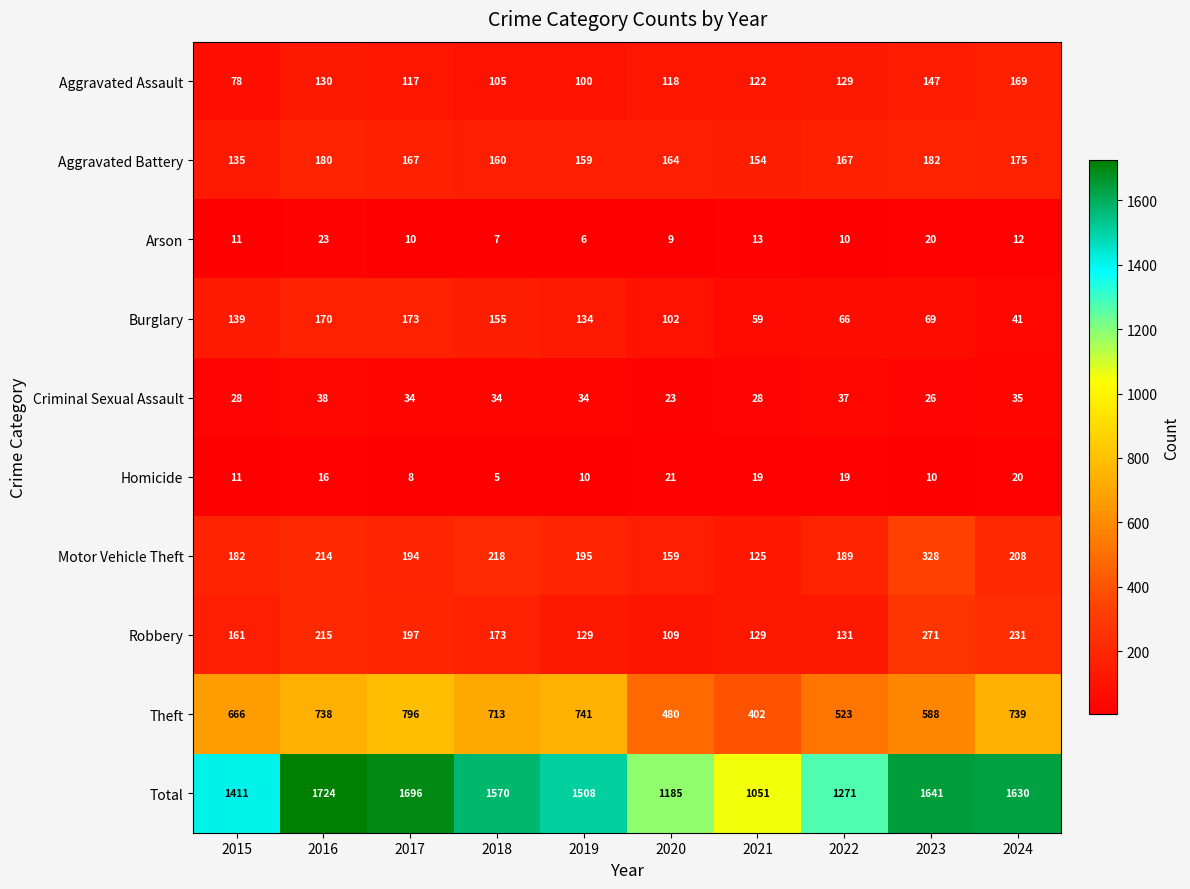

Which category has the lowest value across all series?

2018